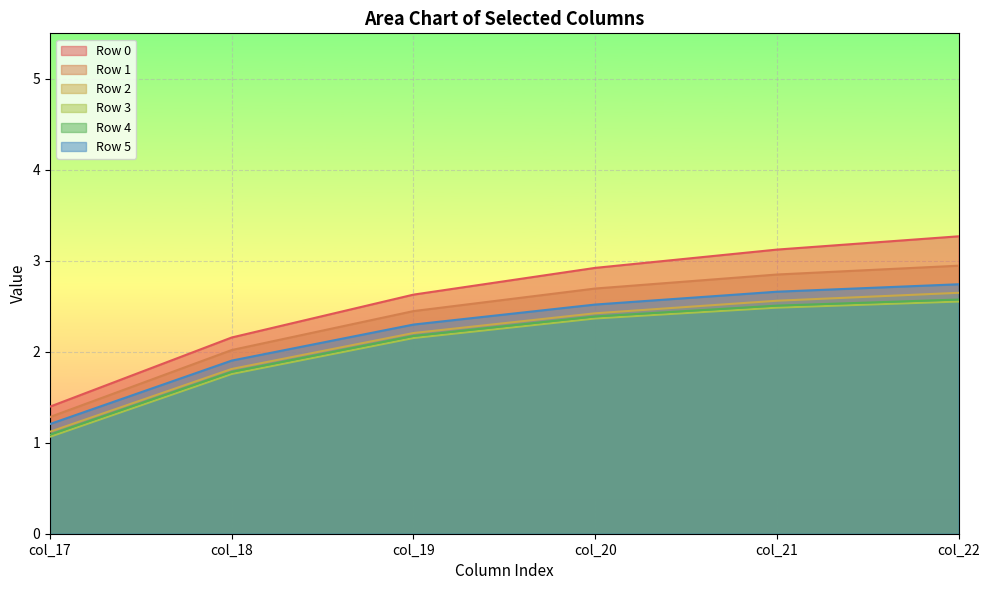

True or false: Row 2 and Row 5 cross at least once.

False